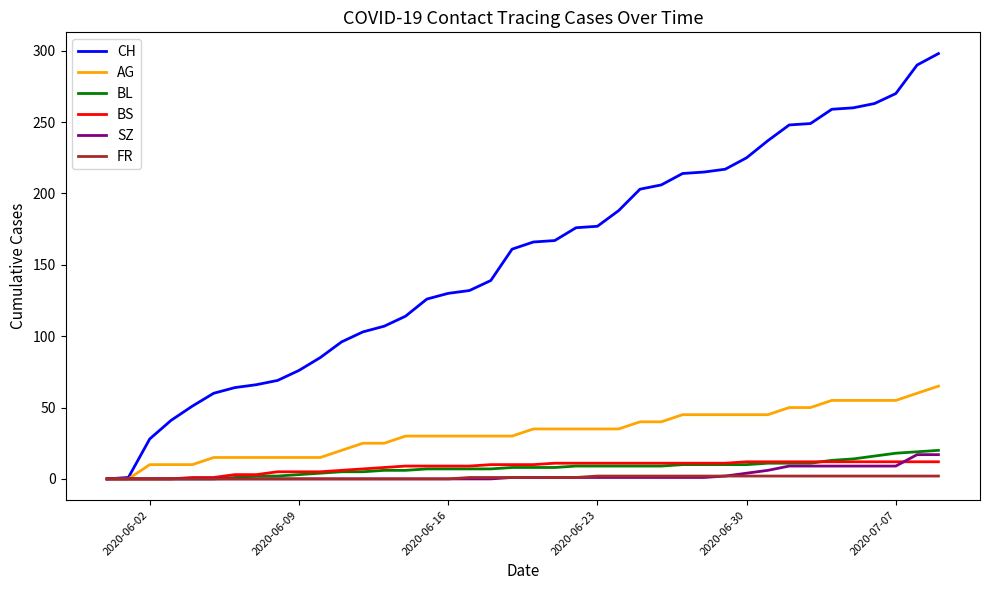

Does the chart have visible grid lines?

No